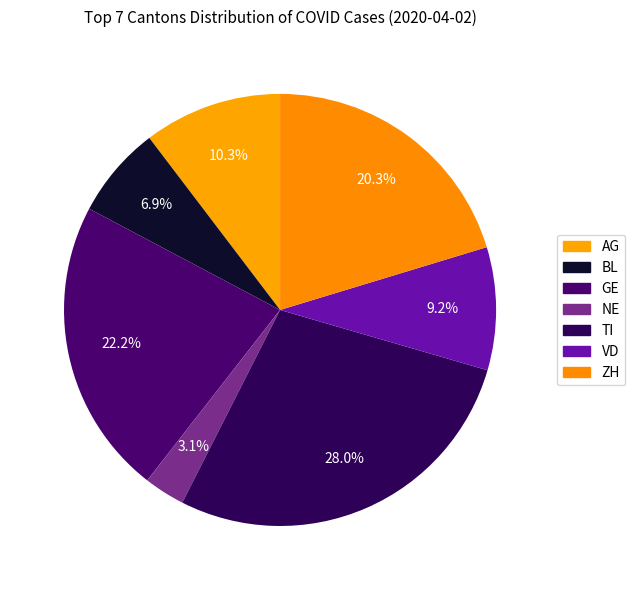

What is the smallest slice in the pie chart?

NE